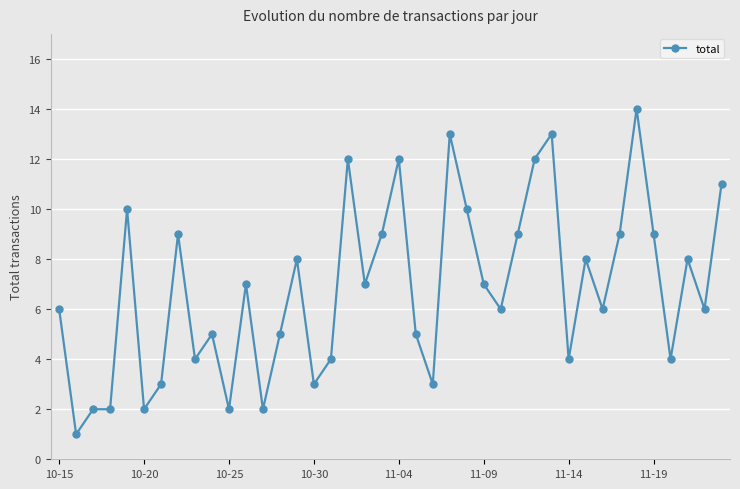

What is the difference between the maximum and minimum values?

13